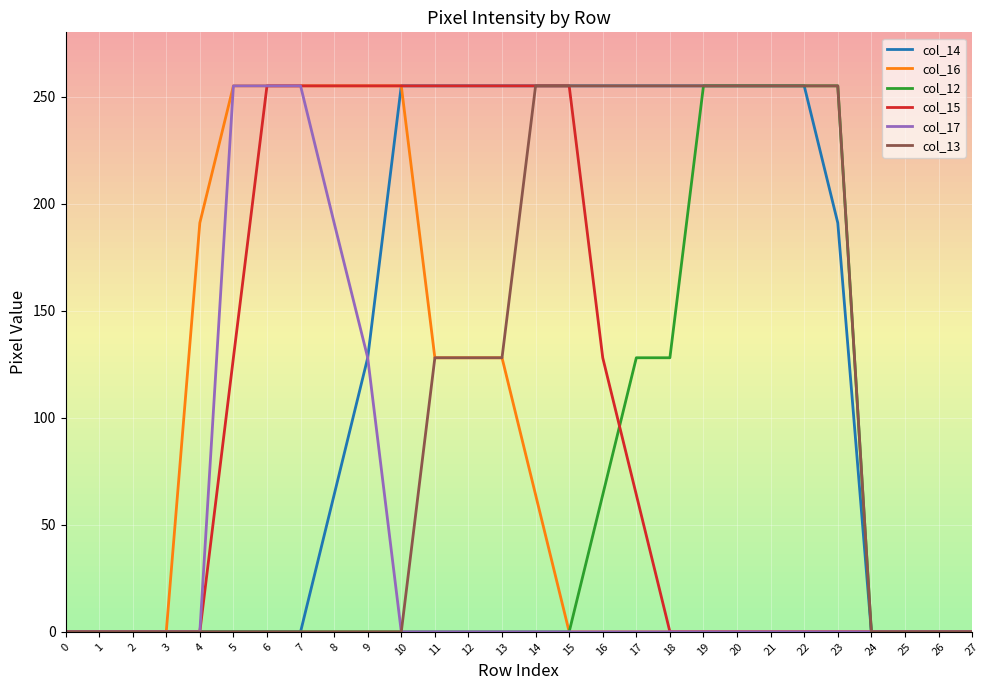

What is the difference between the highest and lowest values at 15?

255